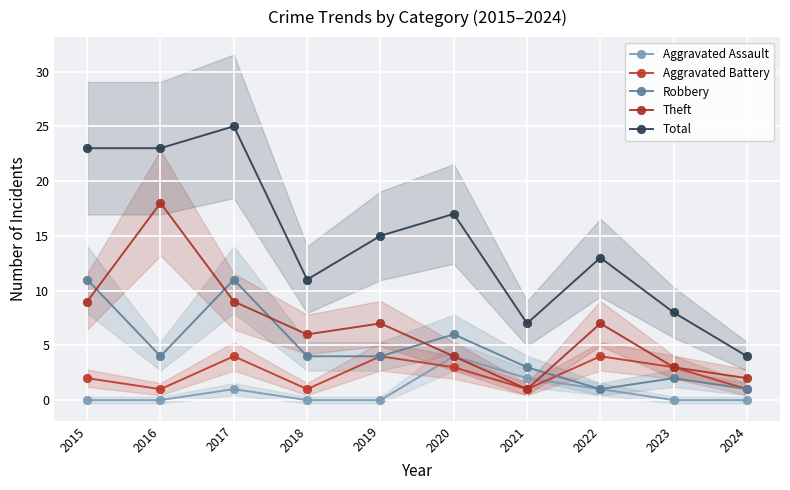

What is the difference between the Theft values at 2018 and 2016?

12